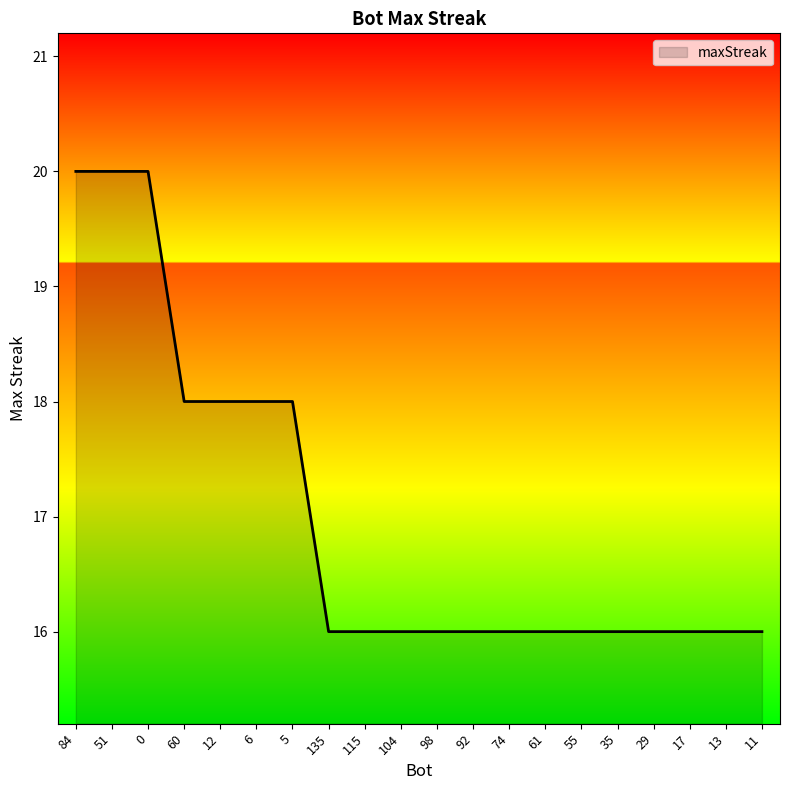

What is the minimum value shown in the chart?

16